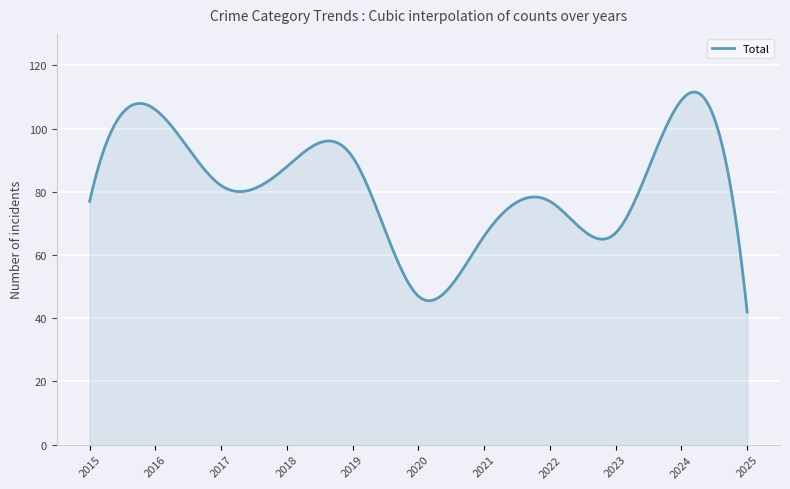

What is the maximum value shown in the chart?

111.6